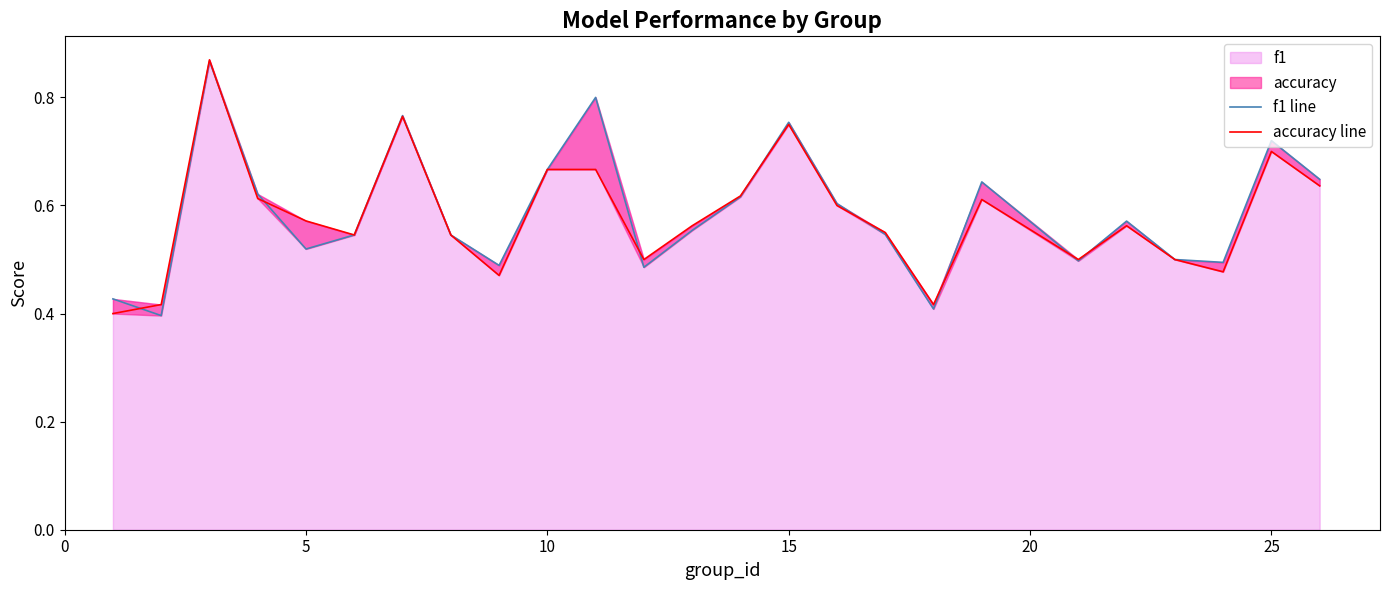

At 21, list the series in order from largest to smallest.

f1 line, accuracy line